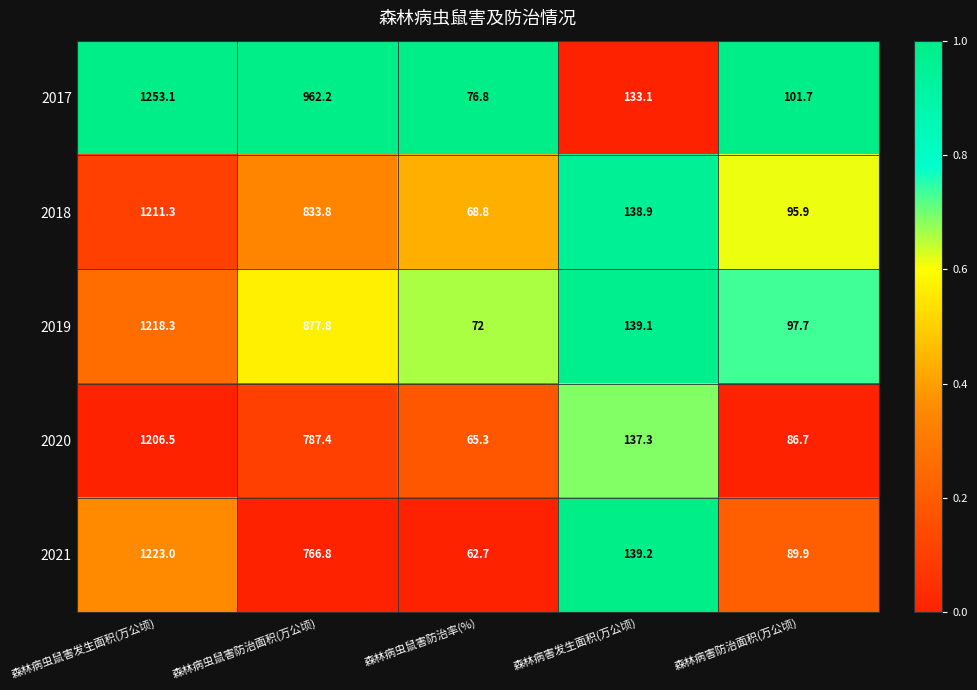

How many series are shown in this chart?

5